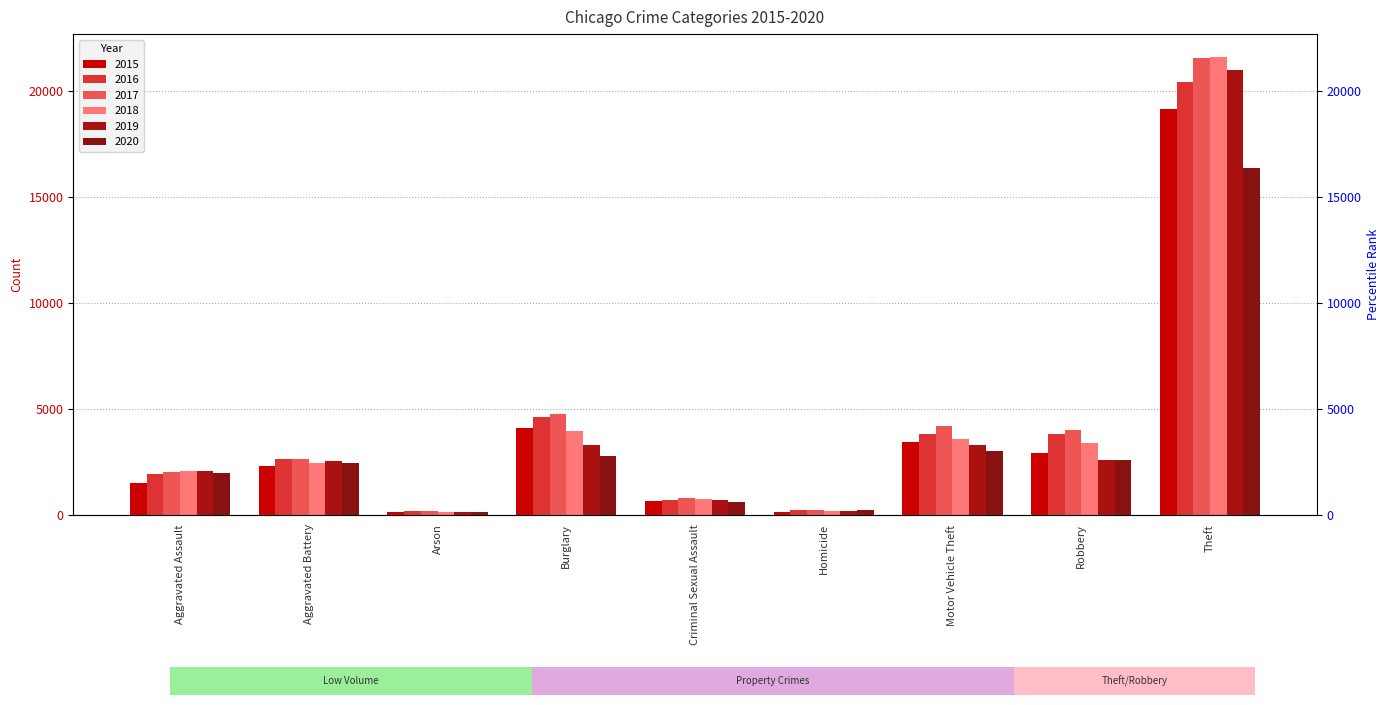

True or false: 2017 has a value of 4764 at Burglary.

True